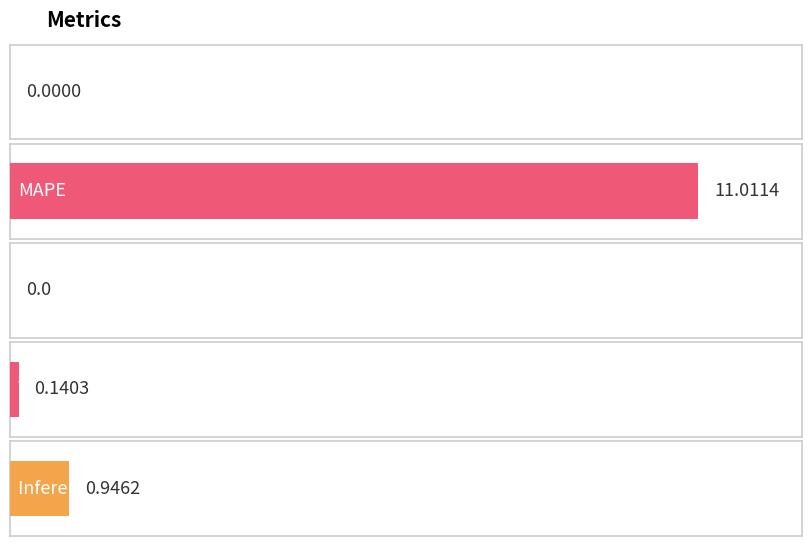

List the labels in order of value, smallest first.

SMAPE, MSE, Training Time, Inference Time, MAPE